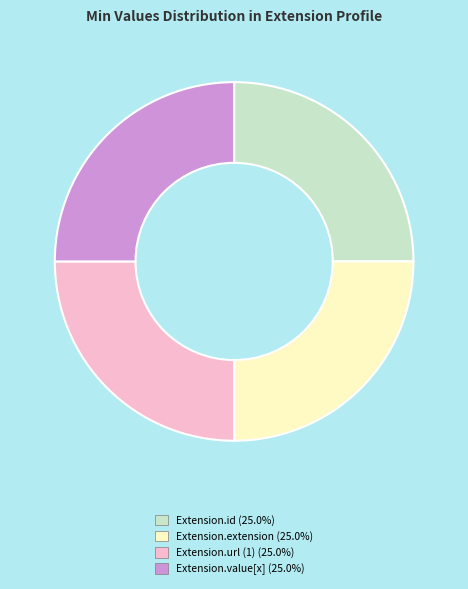

Is there a majority slice in this chart?

No